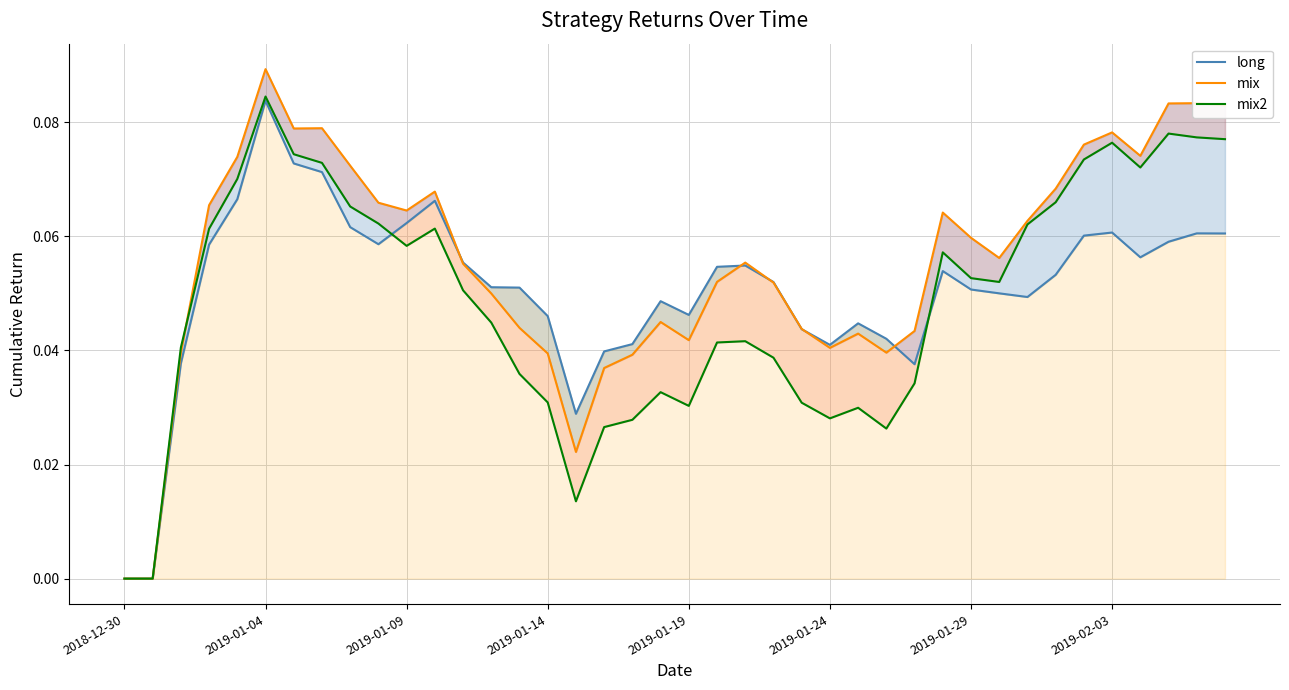

How many interior local valleys does the mix2 series have?

7